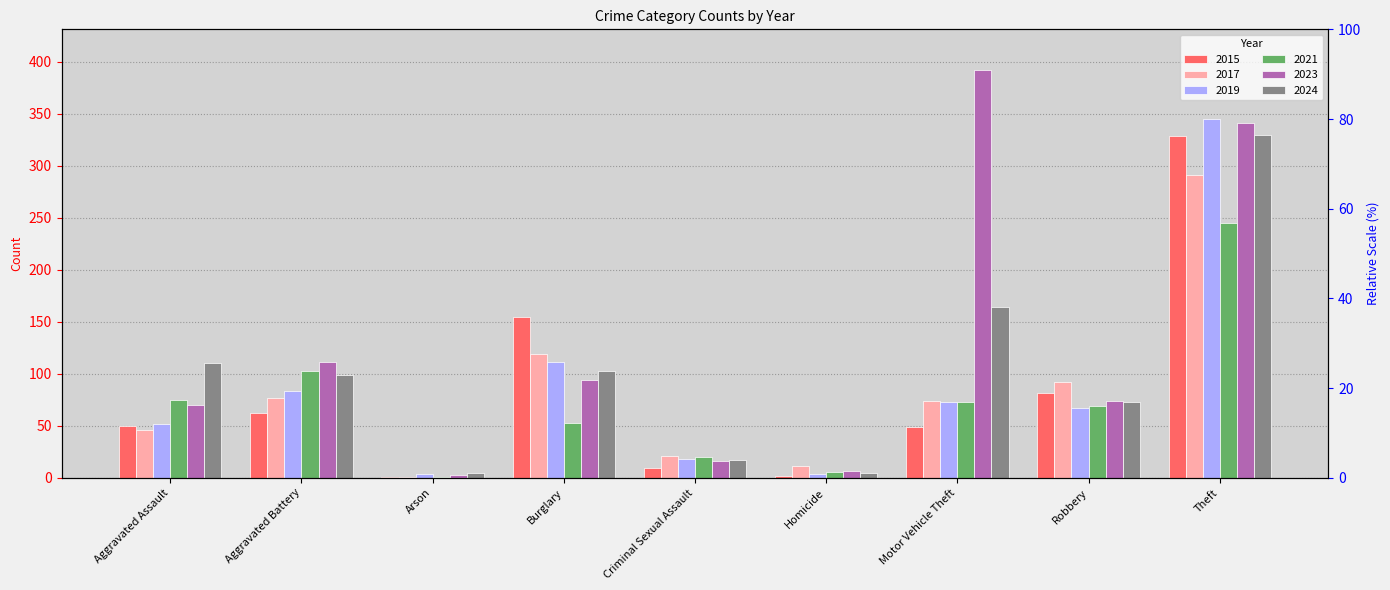

How many bars are there in total?

54